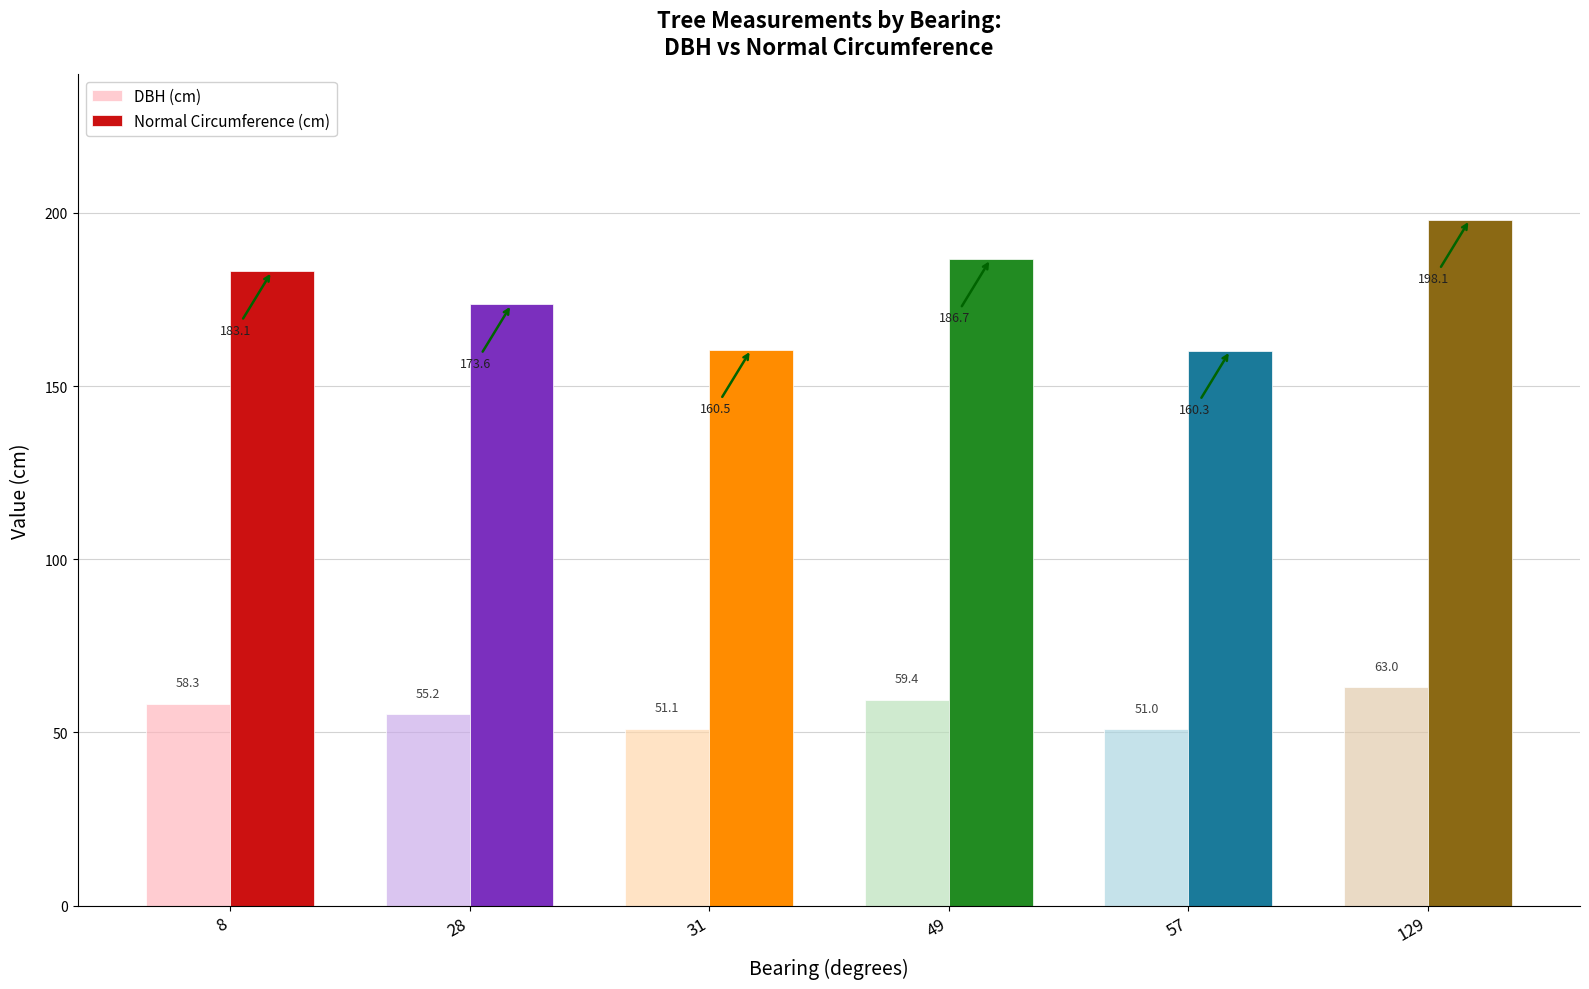

At 31, list the series in order from smallest to largest.

DBH (cm), Normal Circumference (cm)